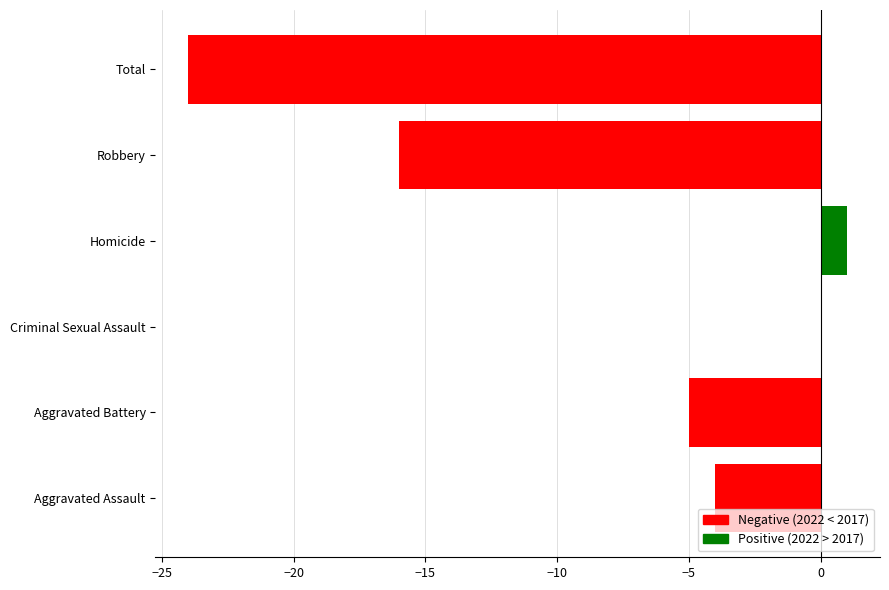

What is the sum of all values?

-48